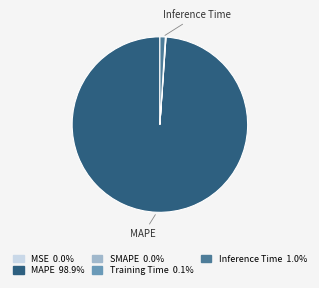

Is there any slice that represents more than half of the pie?

Yes